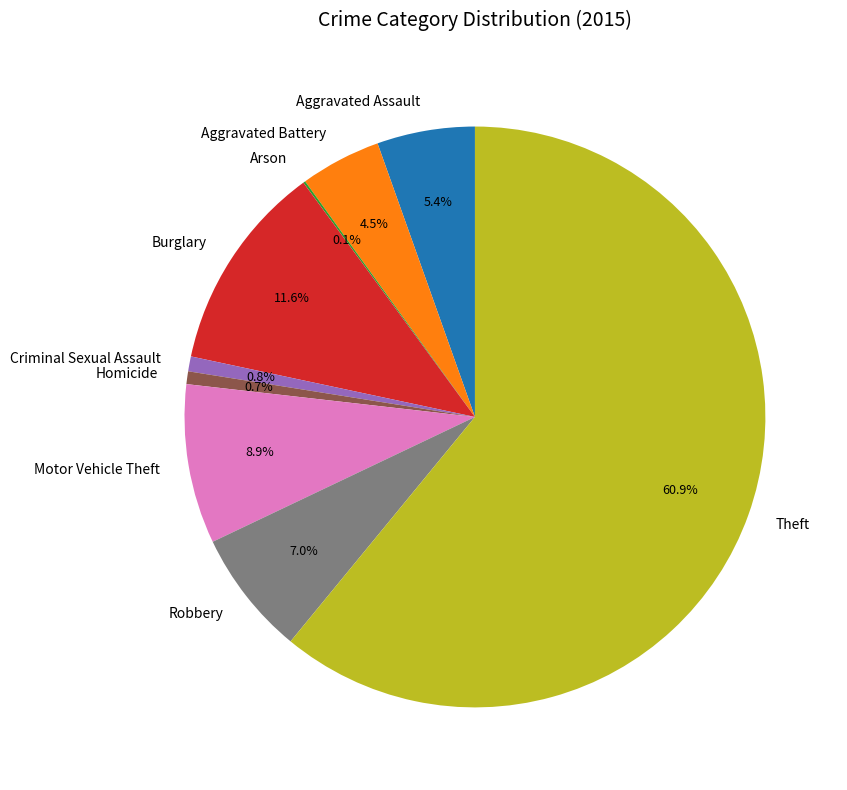

What is the majority slice?

Theft